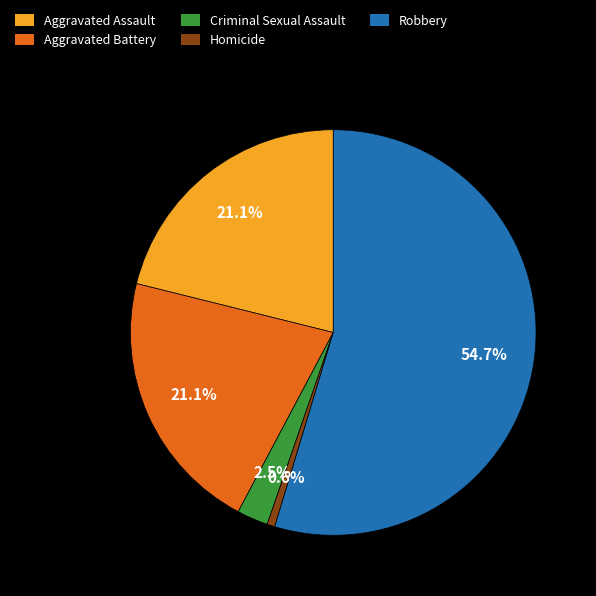

Count the number of slices in the pie.

5